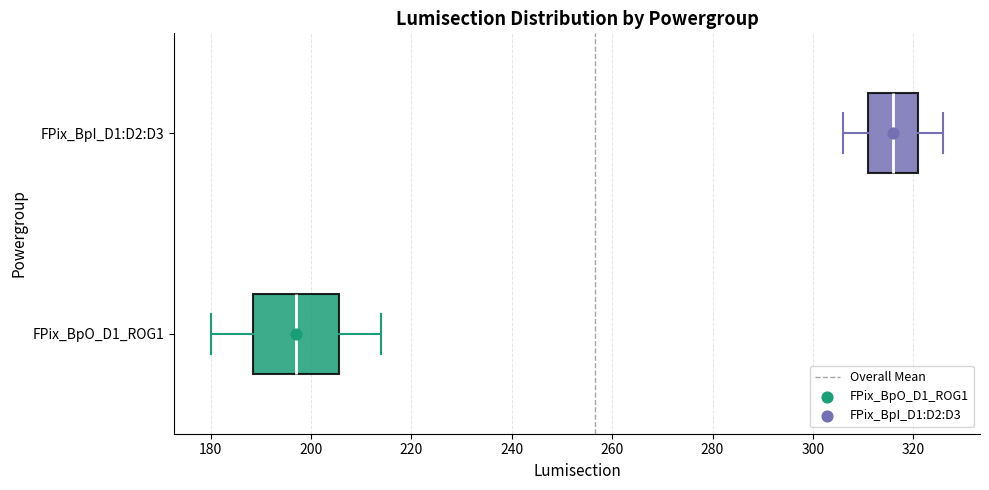

Reading bottom to top, transcribe this box plot: for each box, give where its median line is, the range the box spans, and where its two whiskers end, as read against the x-axis. The values are not printed on the chart, so give them approximately, as read against the axis.

FPix_BpO_D1_ROG1: median 198, box 188 to 206, whiskers 180 to 214
FPix_BpI_D1:D2:D3: median 316, box 312 to 322, whiskers 306 to 326